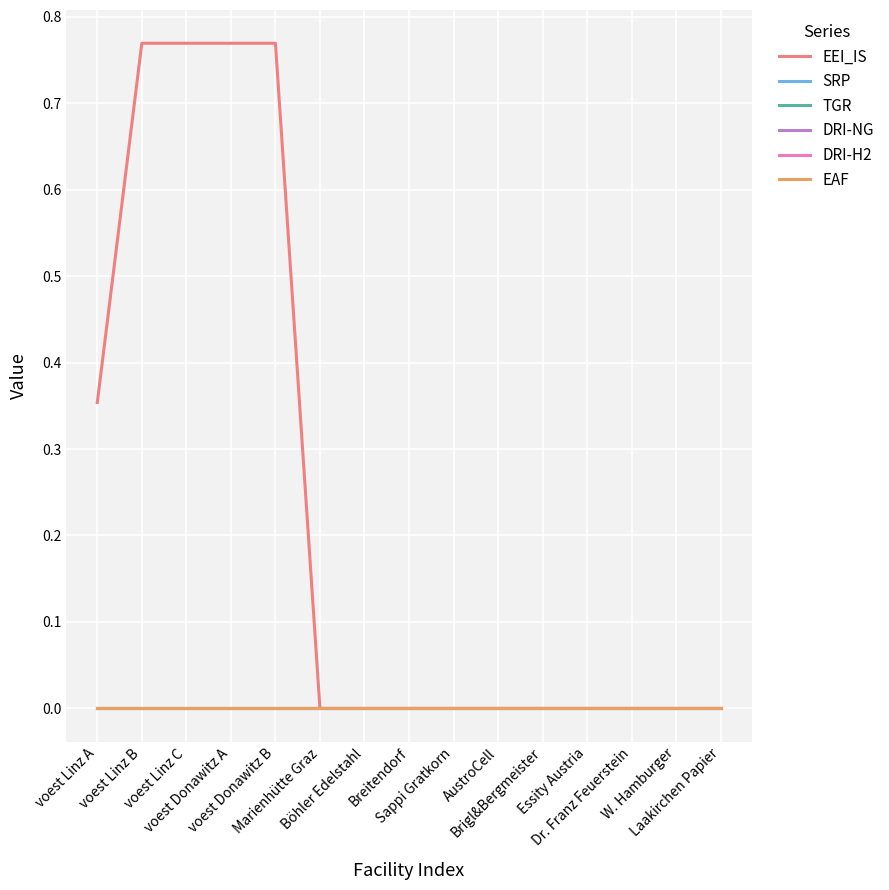

Is the value of DRI-H2 at Böhler Edelstahl greater than the value of SRP at Marienhütte Graz?

No